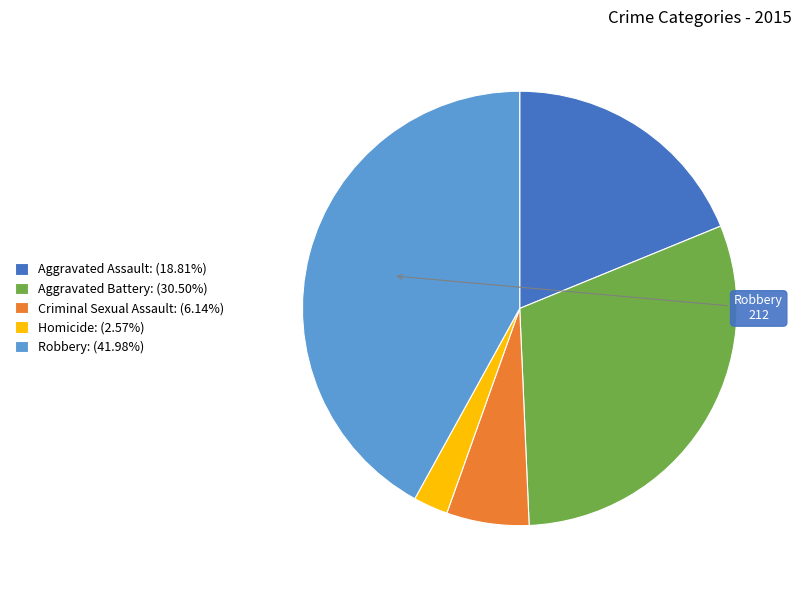

Count the number of slices in the pie.

5